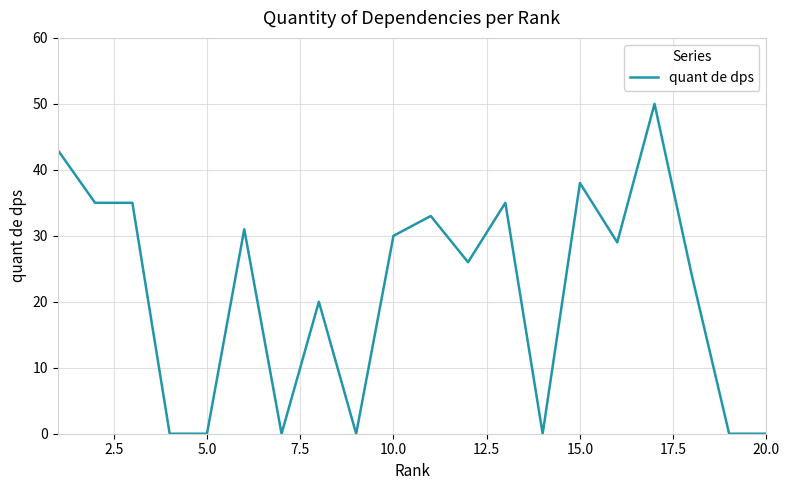

How many series are shown in this chart?

1